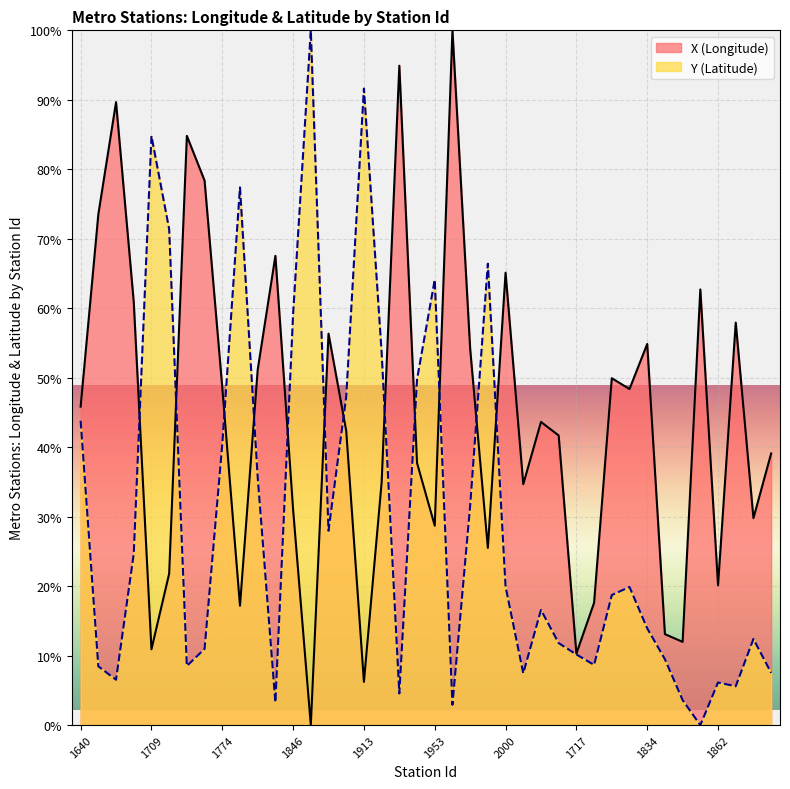

Does the chart display data point markers on the line(s)?

No